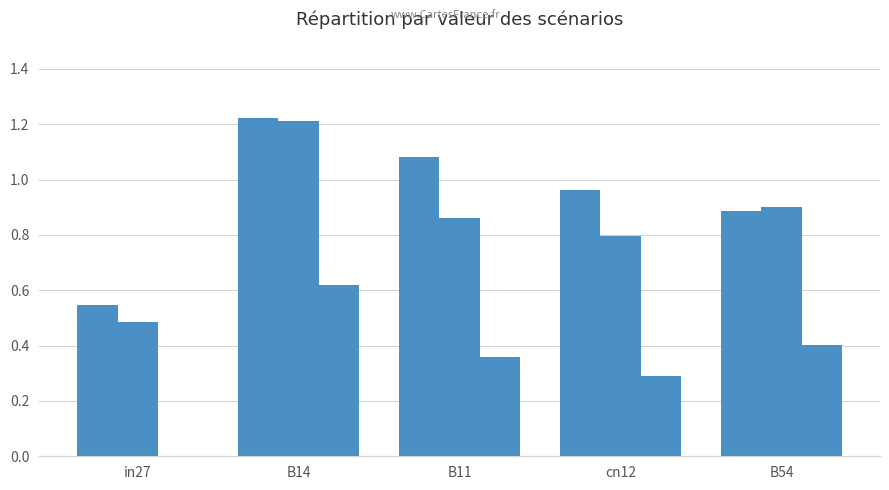

True or false: job459_scenario0_907 has a value of 0.2 at B11.

False